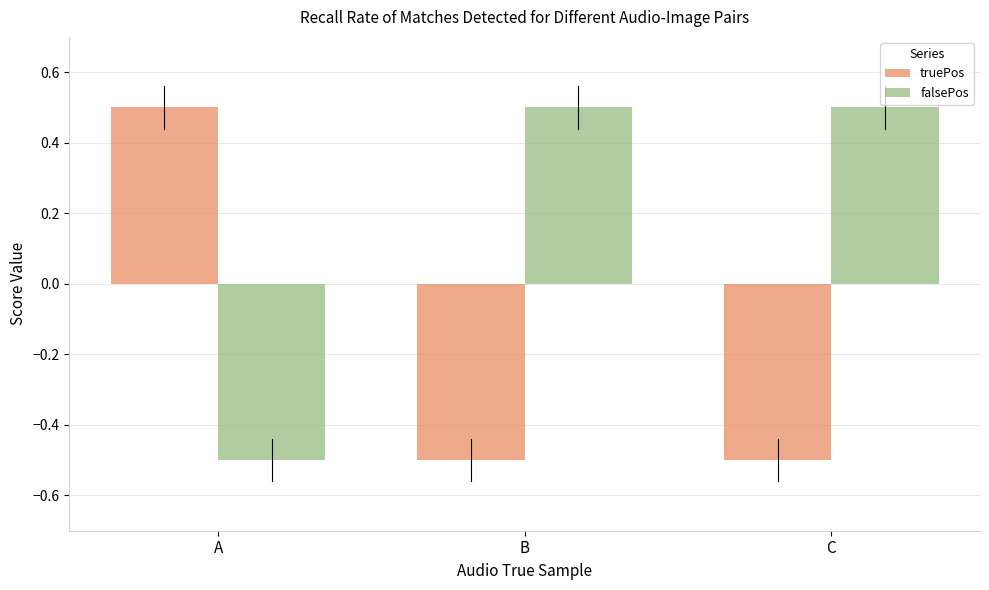

Reading left to right, transcribe all the data shown in this chart.

truePos: A=0.5	B=-0.5	C=-0.5
falsePos: A=-0.5	B=0.5	C=0.5